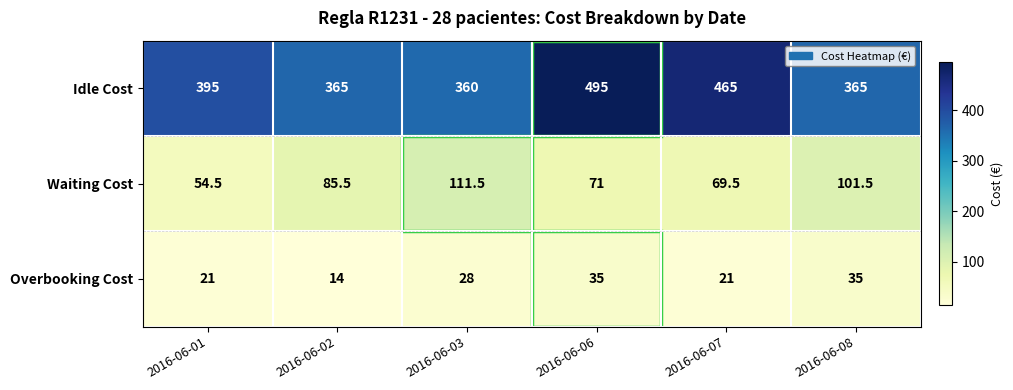

How many distinct data groups are displayed?

3